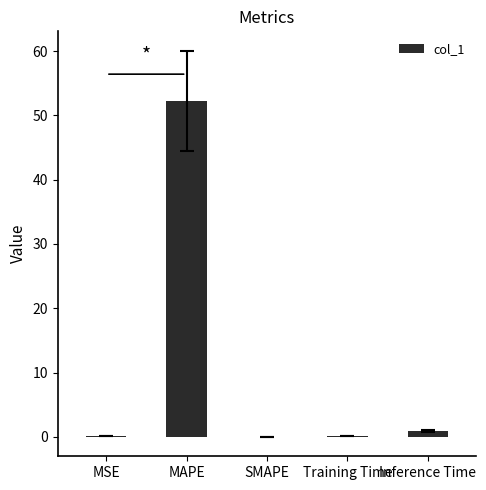

What is the approximate value at MAPE?

52.2